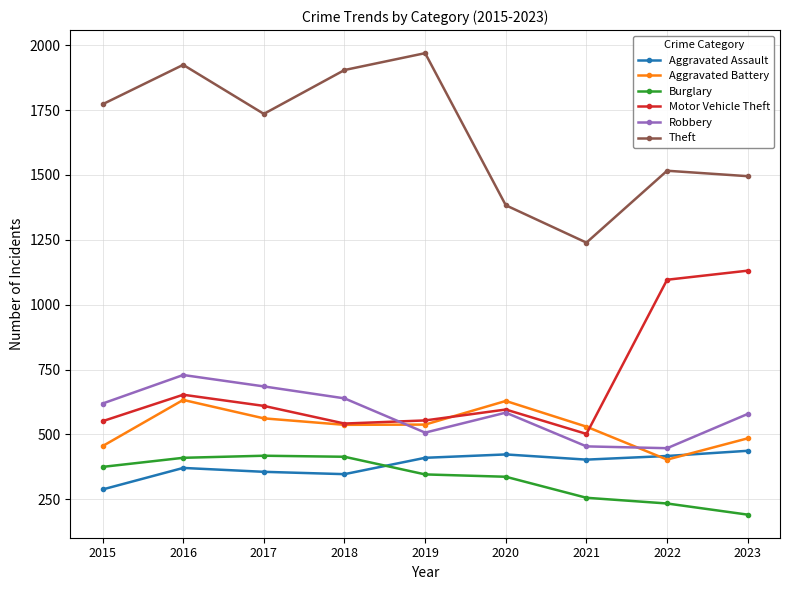

Does the chart have visible grid lines?

Yes